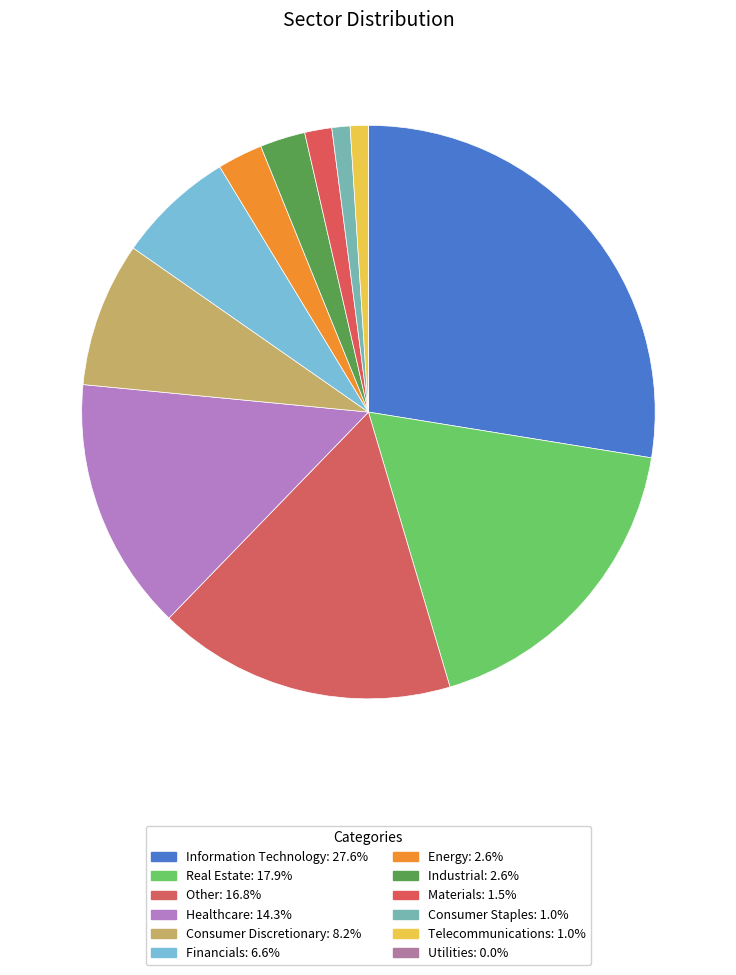

Which category has the biggest portion of the pie?

Information Technology